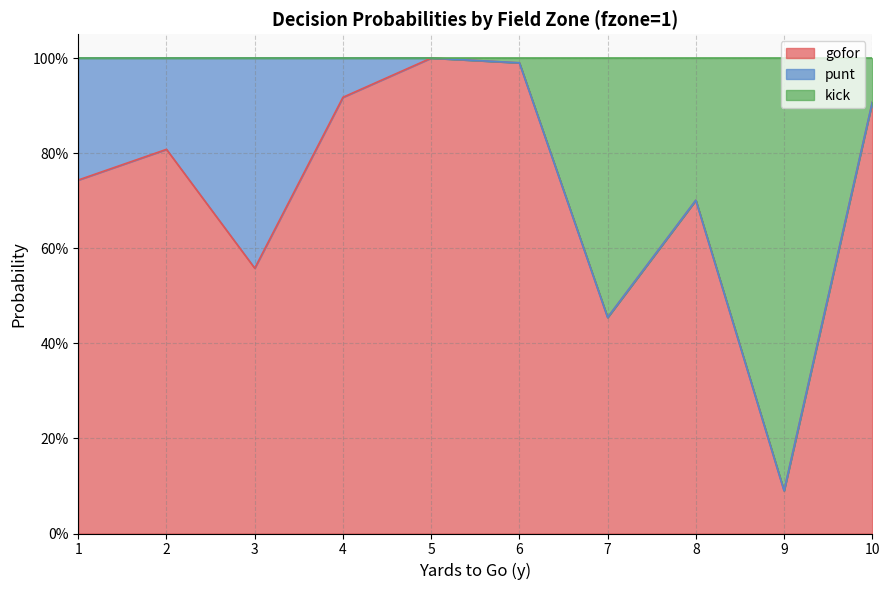

Count the number of categories in the chart.

10